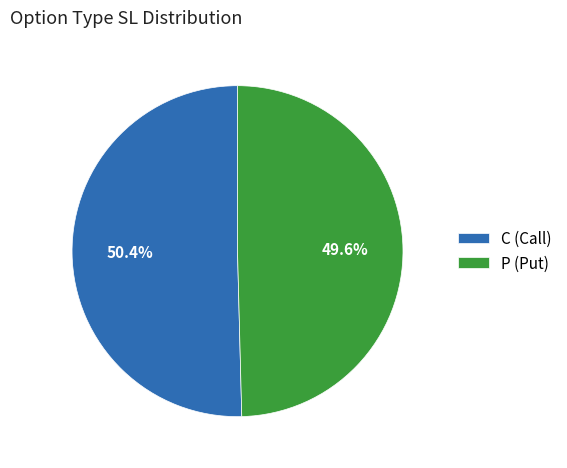

How many segments does this pie chart have?

2